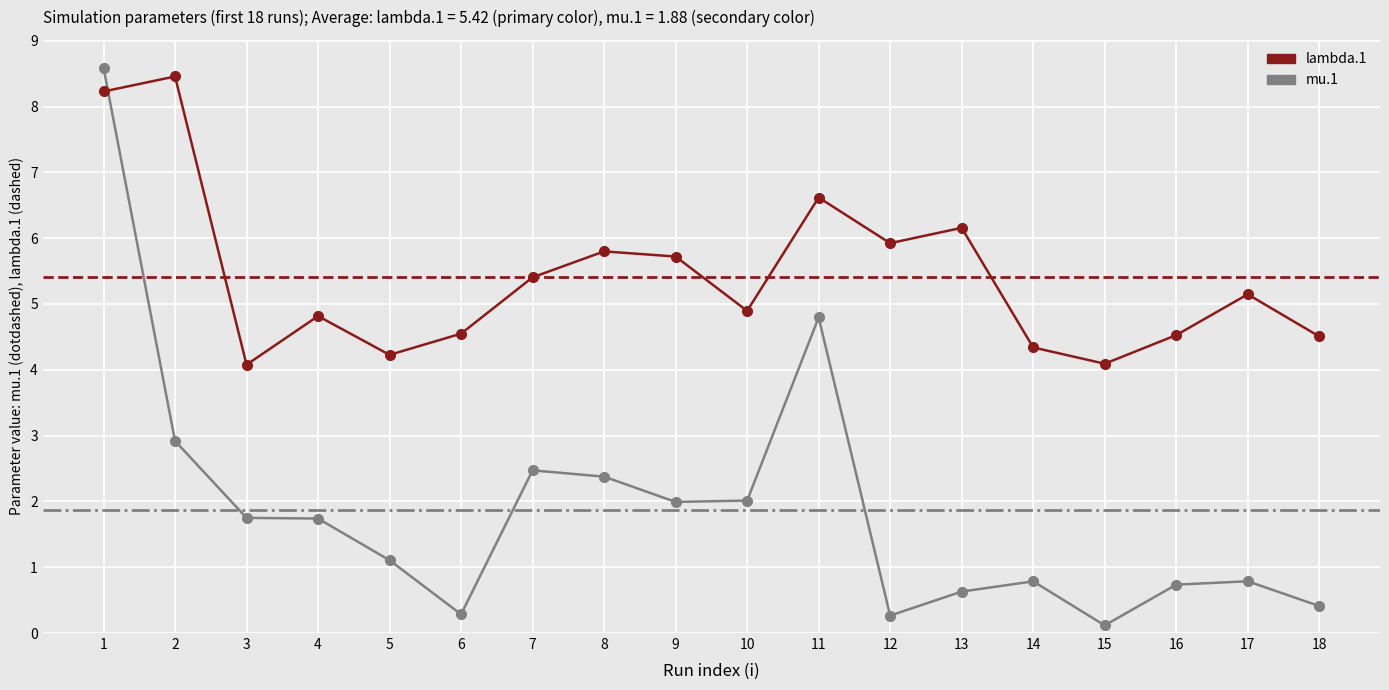

At which category is the sum across all series the highest?

1